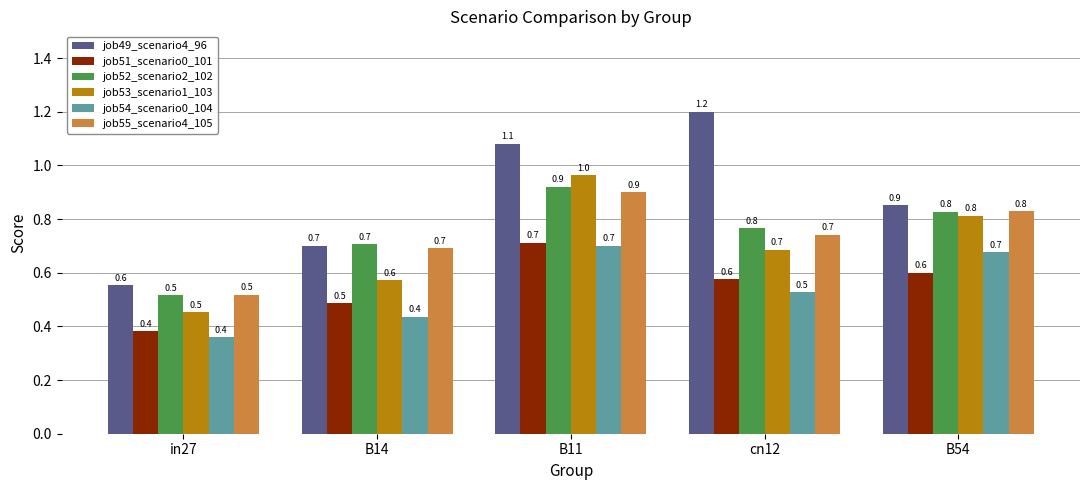

Which category has the lowest value in the job53_scenario1_103 series?

in27